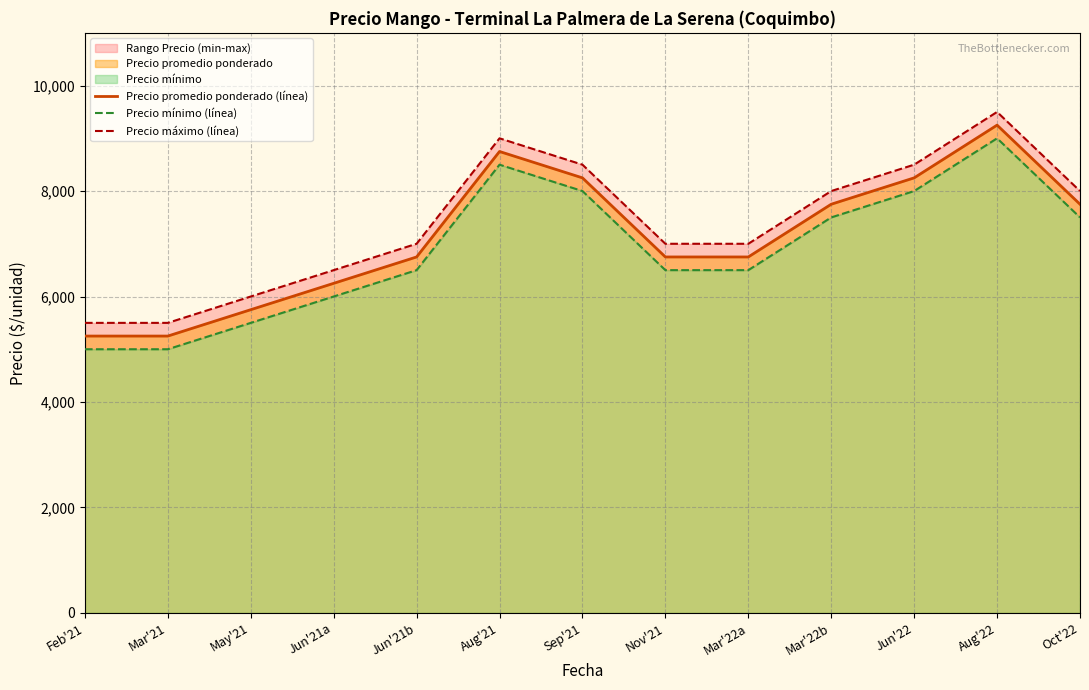

How many data points in Precio promedio ponderado (línea) are above 6750?

6